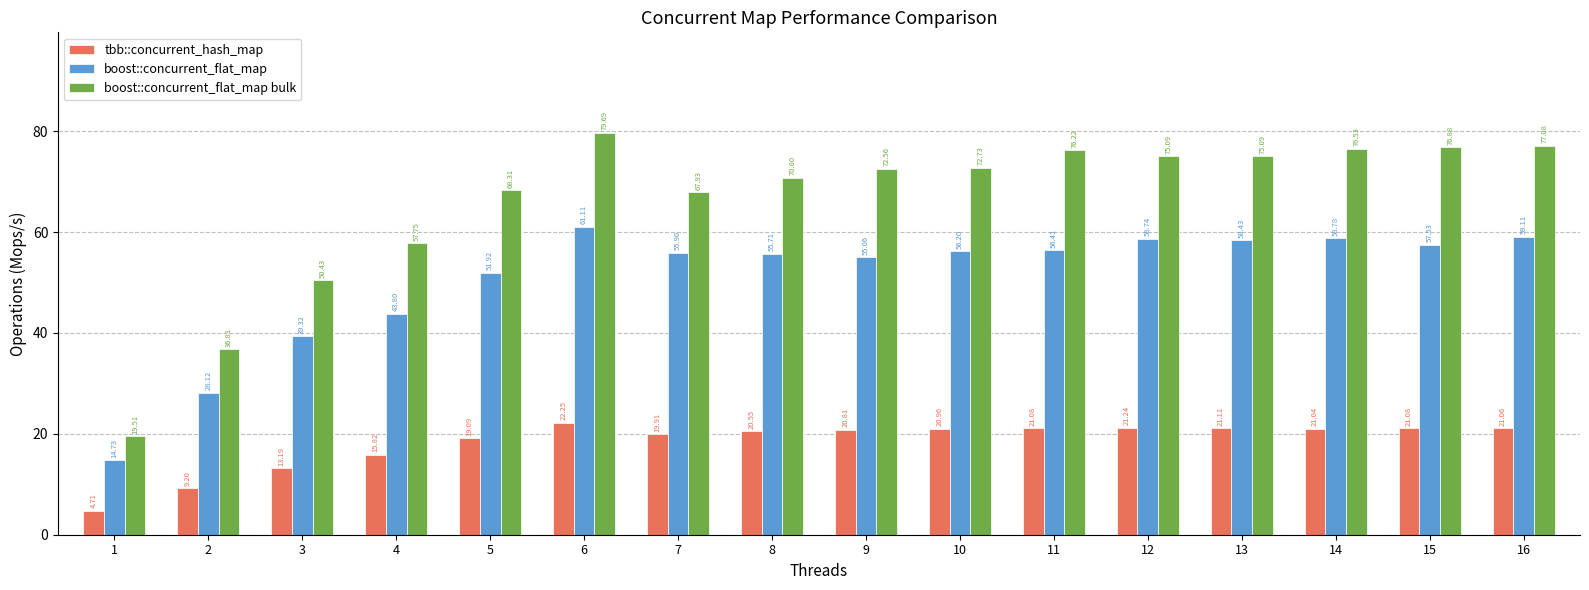

Rank the series at 10 from highest to lowest value.

boost::concurrent_flat_map bulk, boost::concurrent_flat_map, tbb::concurrent_hash_map